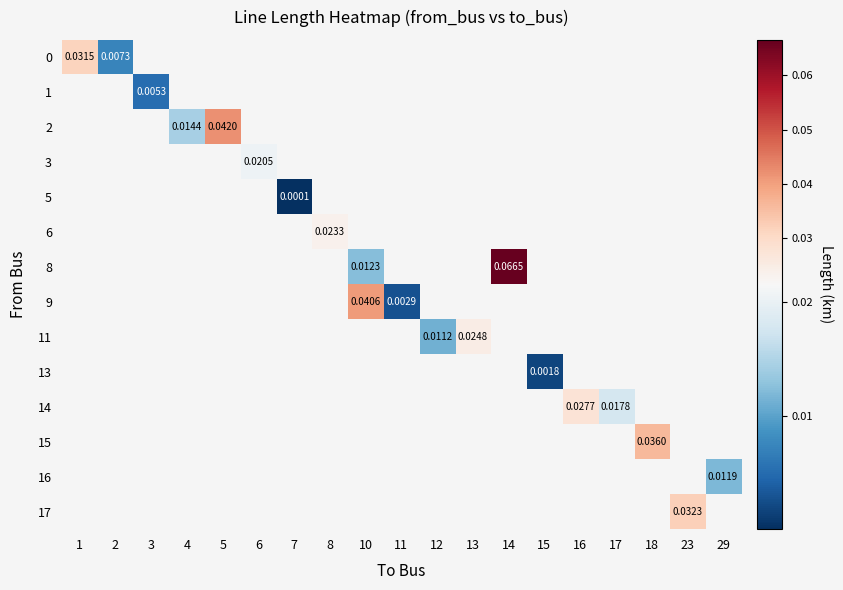

What is the greatest value displayed?

0.1